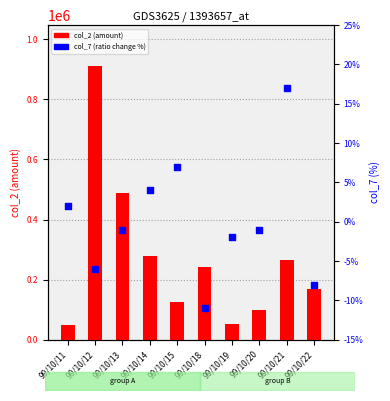

At which category is the sum across all series the highest?

99/10/12